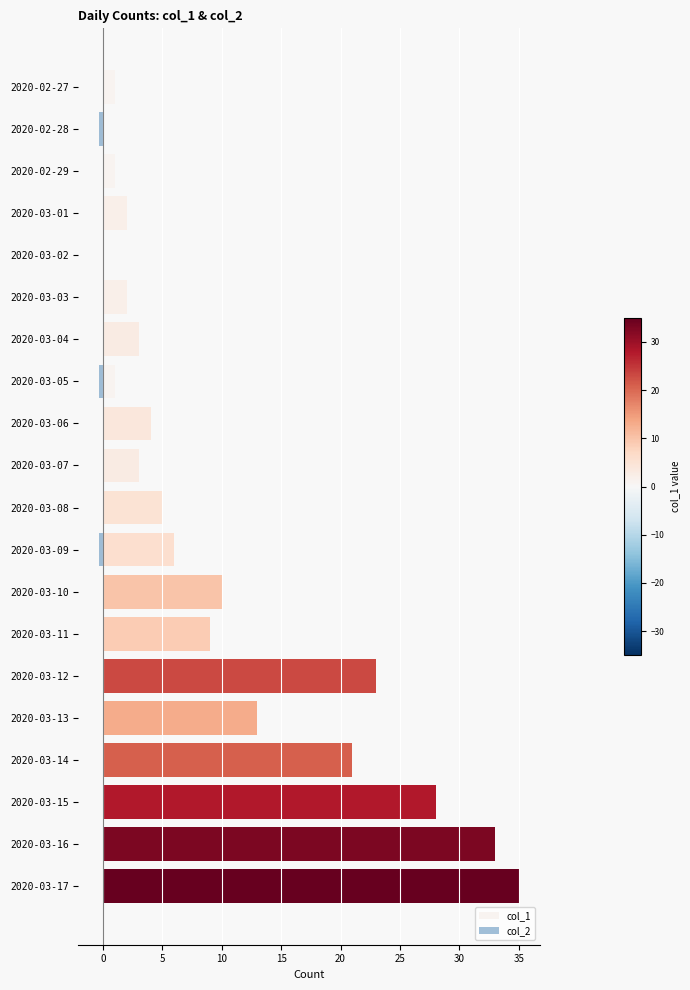

How many bars are there in total?

40